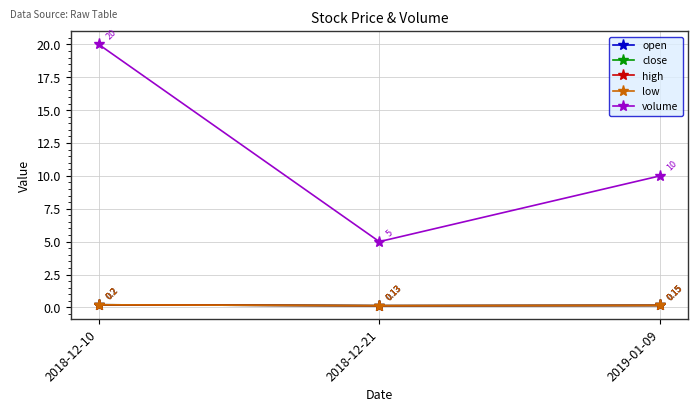

The low series shows 0.1 at 2018-12-21. True or false?

True